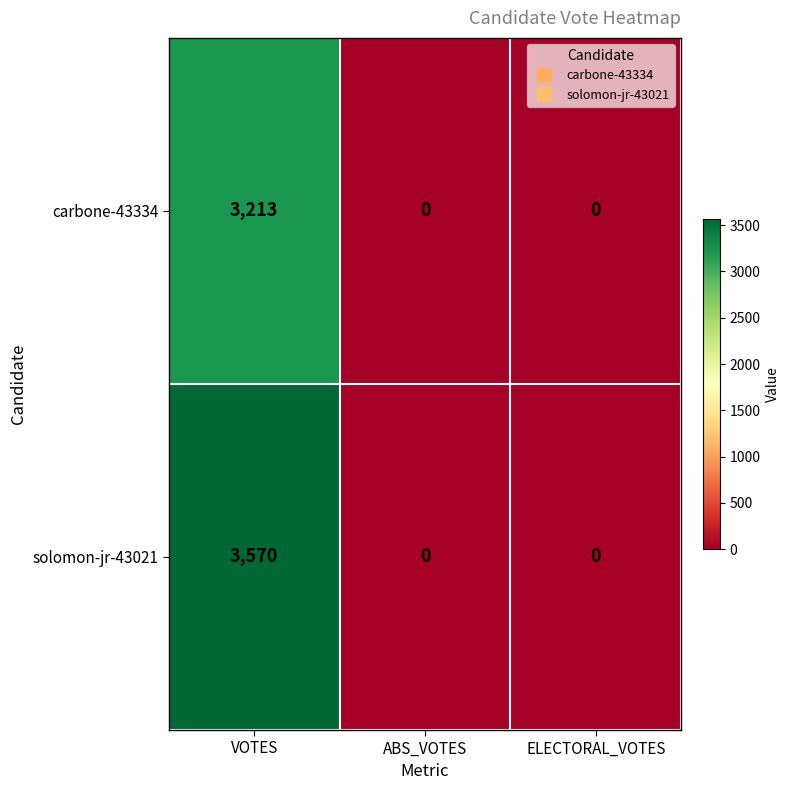

List the series in order of their peak value, highest first.

solomon-jr-43021, carbone-43334